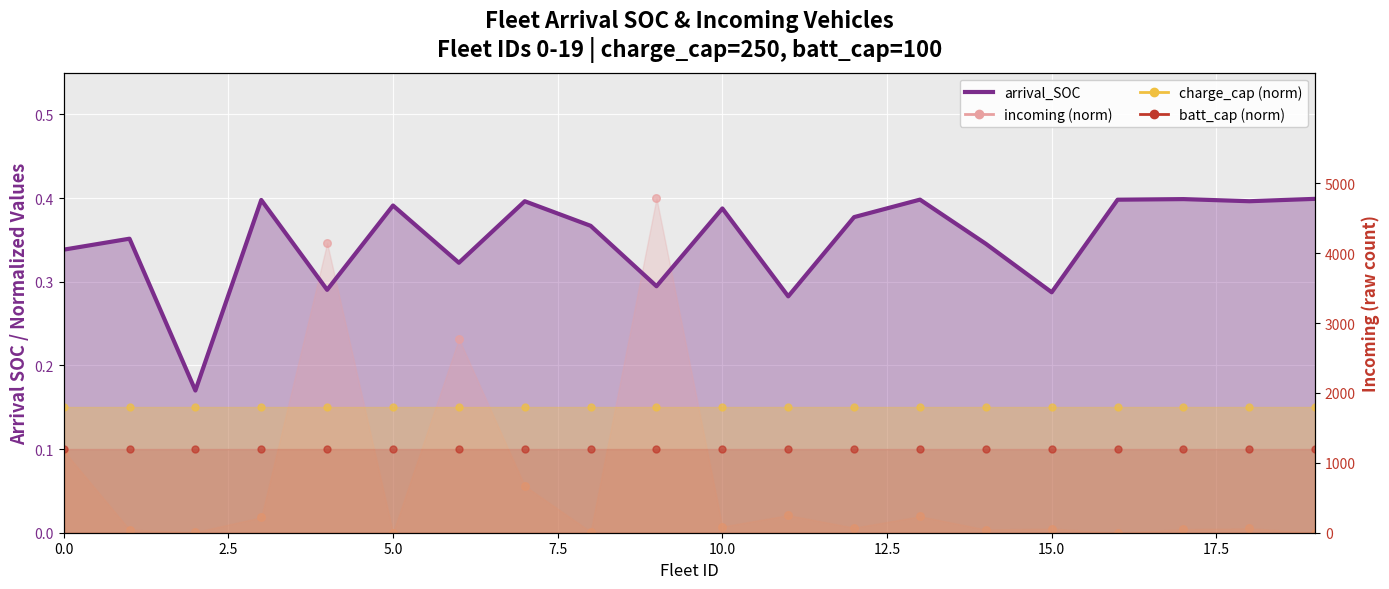

At how many categories does at least one series exceed 0?

20